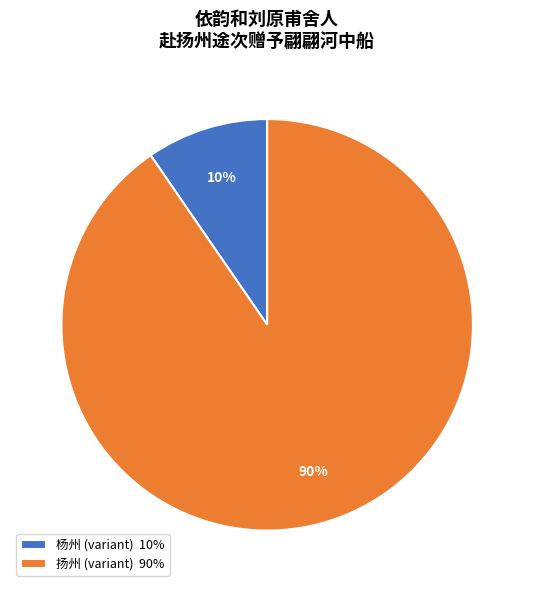

Between 杨州 (variant) 10% and 扬州 (variant) 90%, which is larger?

扬州 (variant) 90%